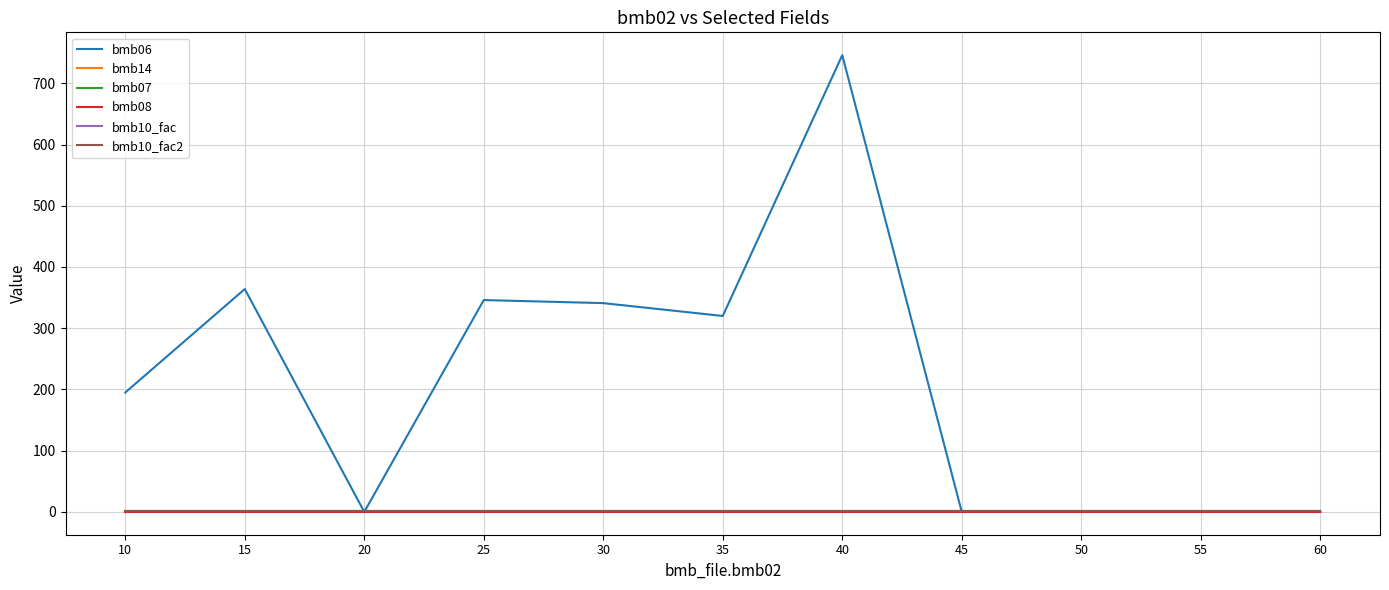

The bmb10_fac2 series shows 1.0 at 40. True or false?

True